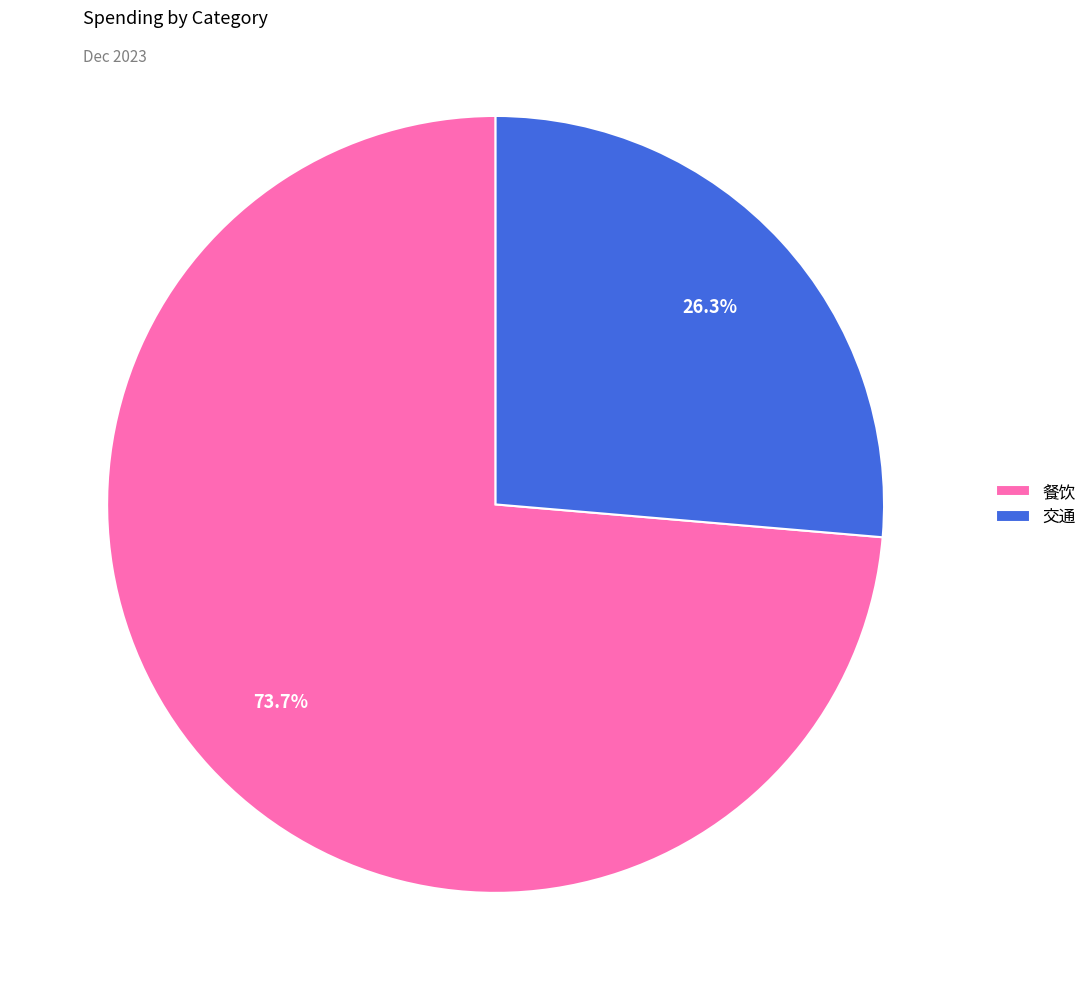

What percentage do 餐饮 and 交通 together represent?

100.0%